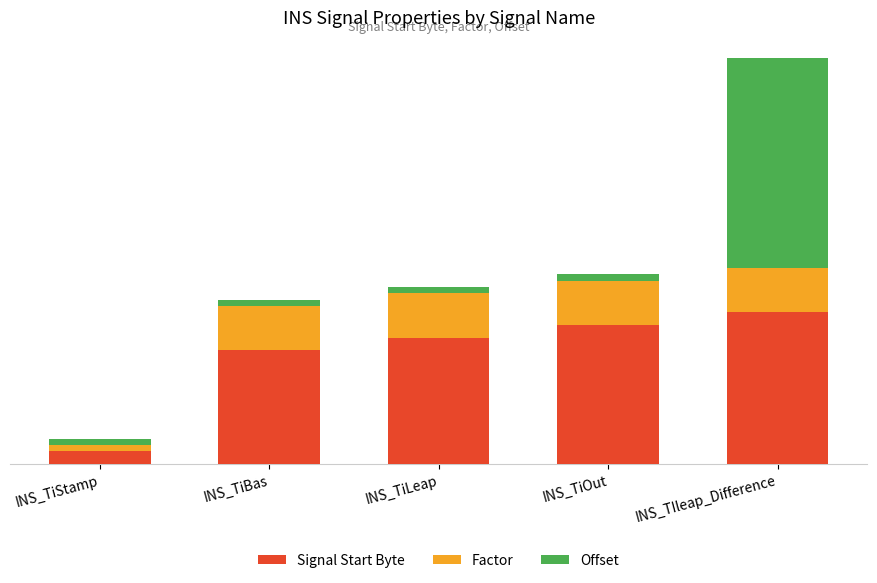

True or false: Signal Start Byte has a value of 6.5 at INS_TiOut.

False